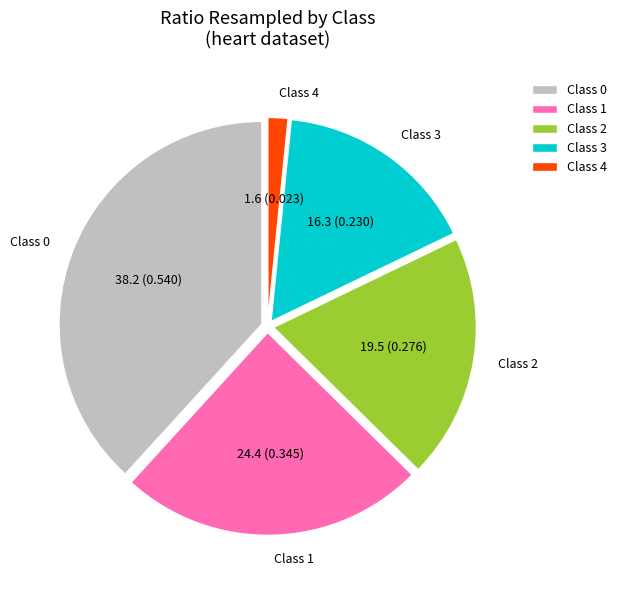

How many segments does this pie chart have?

5